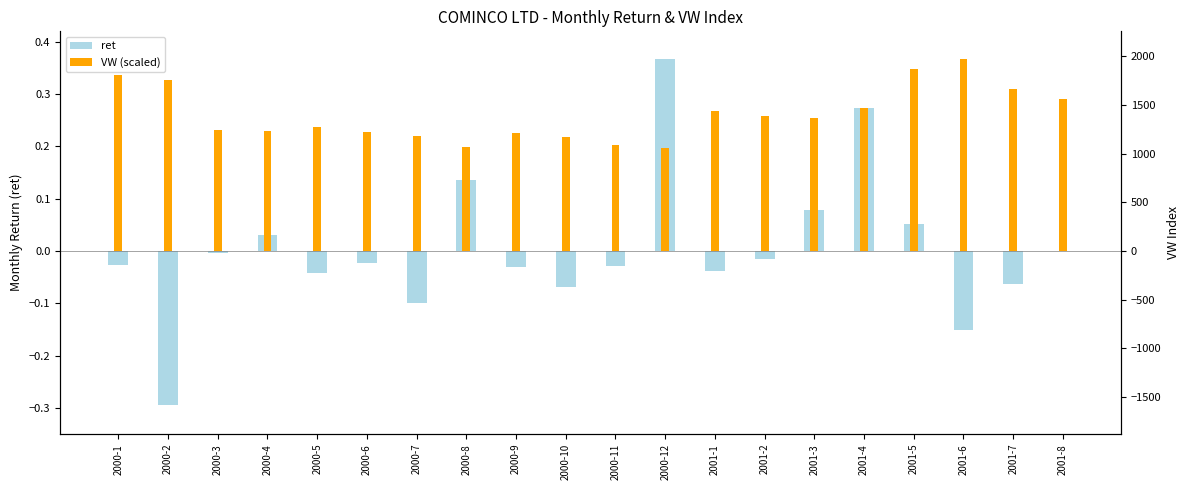

What is the label of the 4th bar from the right?

2001-5